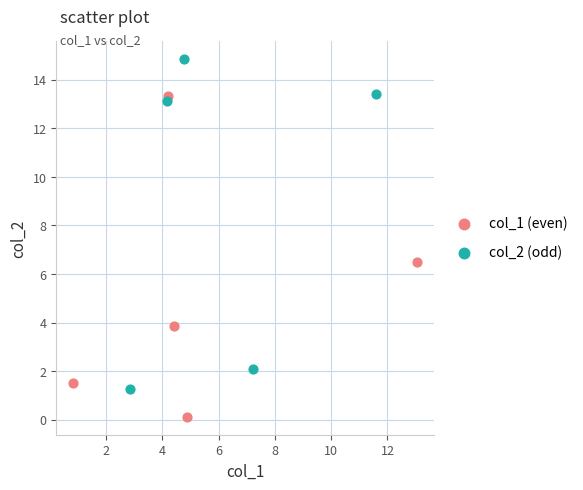

What are all the series names shown in the legend?

col_1 (even), col_2 (odd)